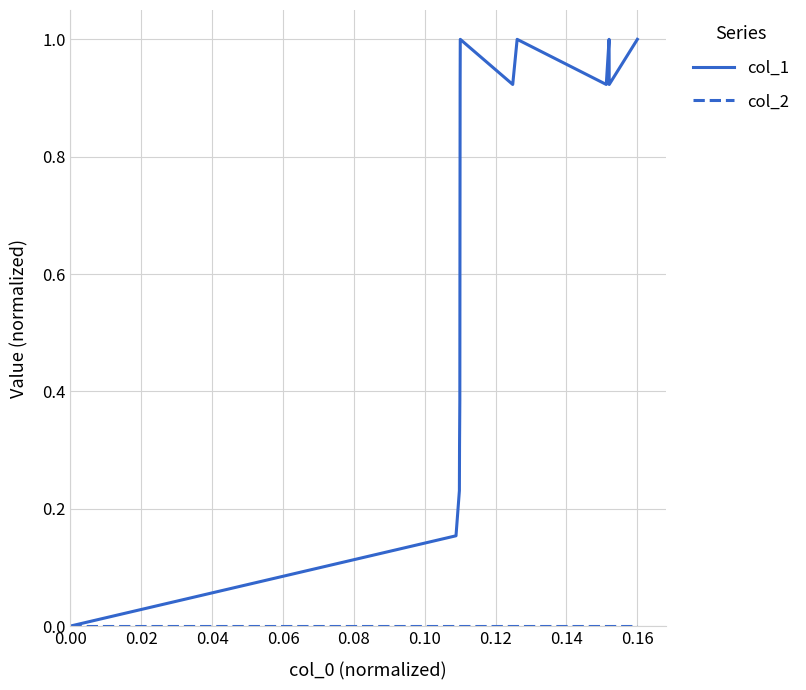

Is this an area chart (filled region under the line)?

No